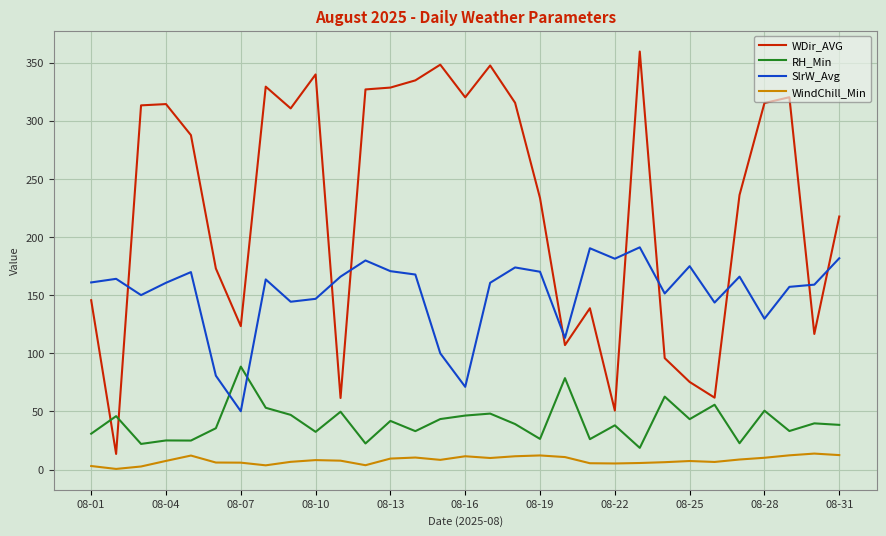

Which series has the largest total across all categories?

WDir_AVG